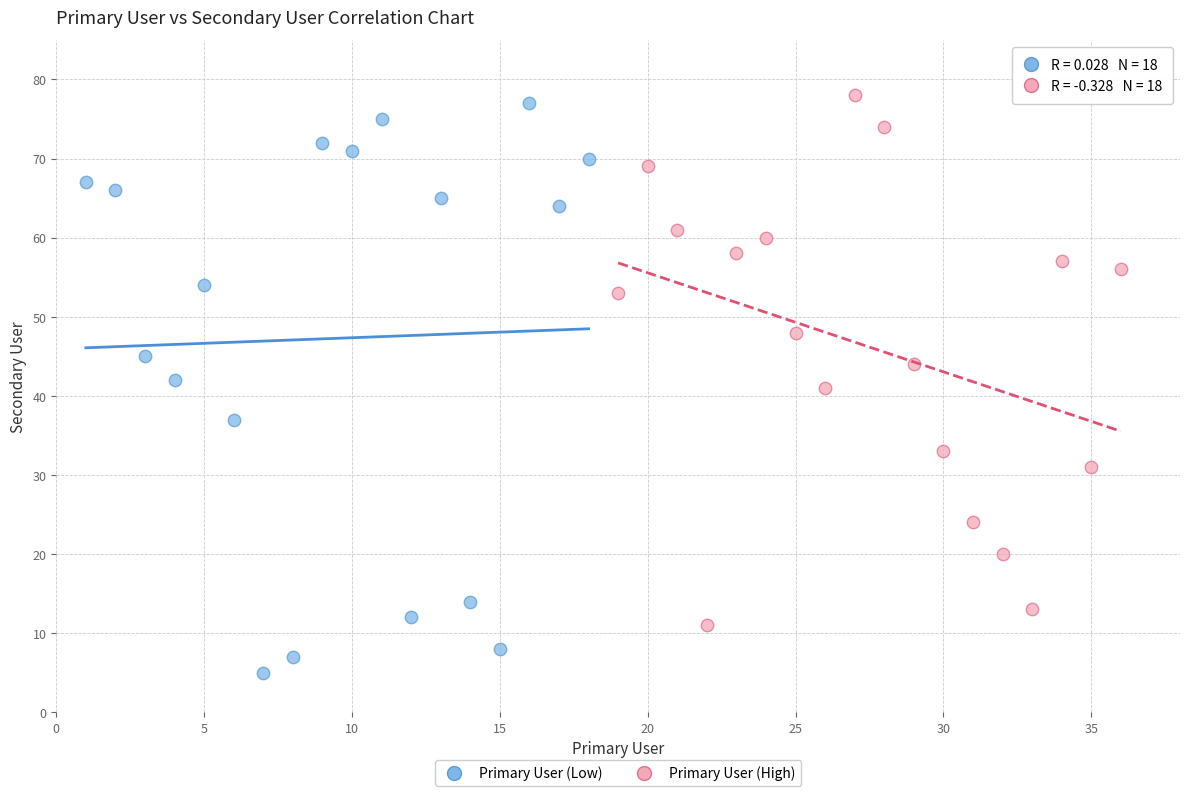

Which series has the widest spread of Y values?

Primary User (Low)